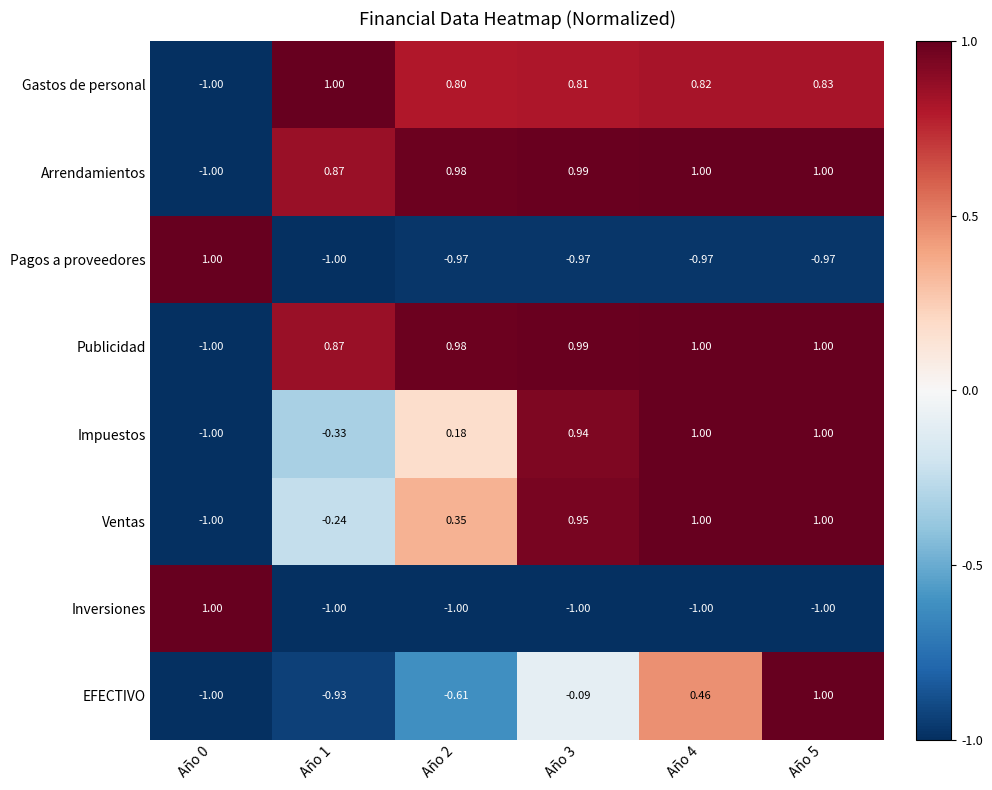

Is the value of Arrendamientos at Año 0 greater than the value of Impuestos at Año 1?

No